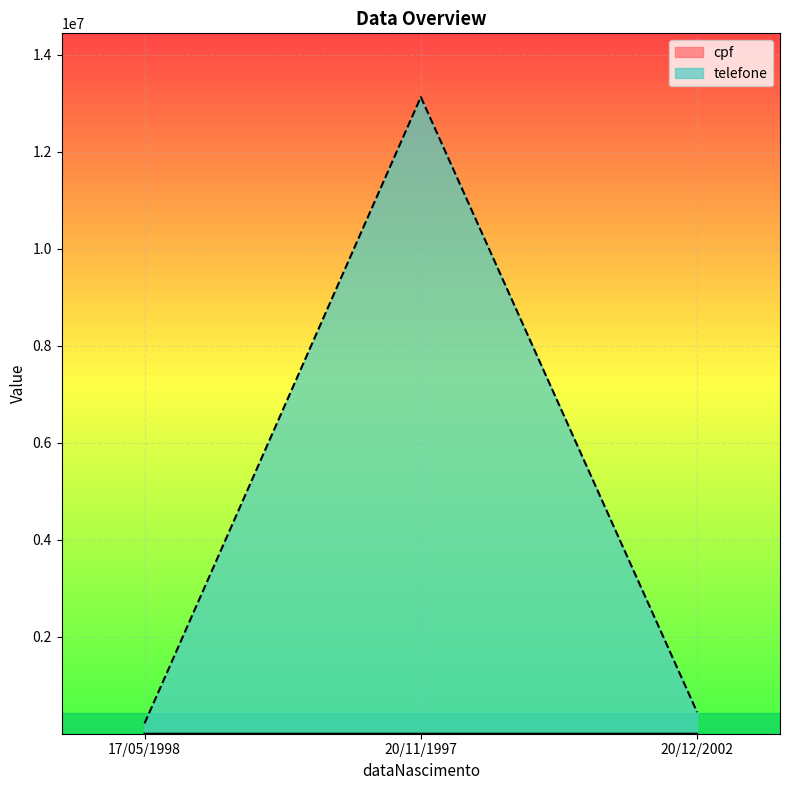

Reading right to left, transcribe all the data shown in this chart.

cpf: 20/12/2002=5	20/11/1997=2	17/05/1998=1
telefone: 20/12/2002=444433	20/11/1997=13131313	17/05/1998=212121